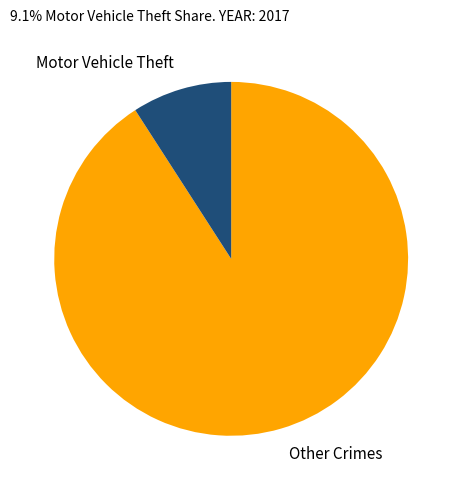

Rank the categories by value from highest to lowest.

Other Crimes, Motor Vehicle Theft